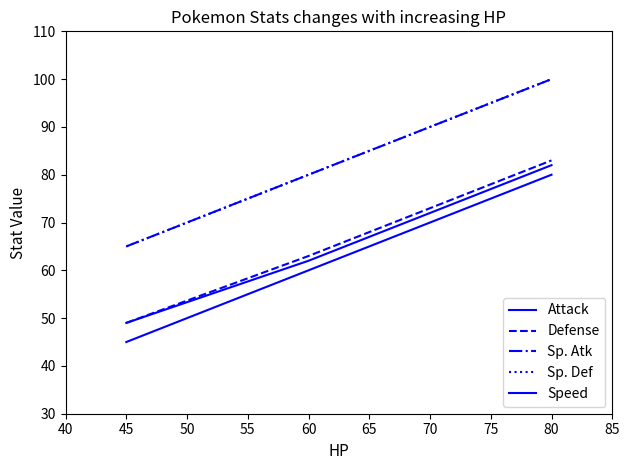

Is this an area chart (filled region under the line)?

No